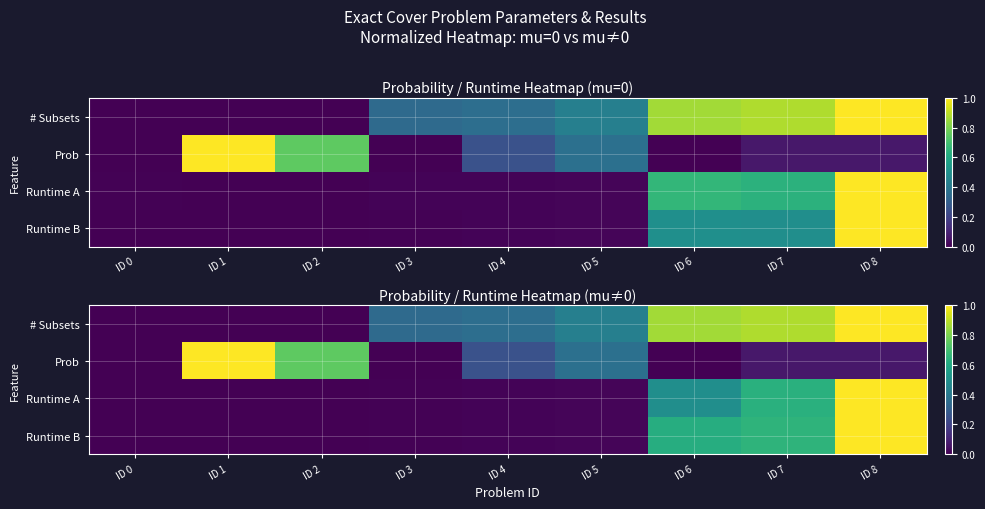

What is the greatest value displayed?

1.0